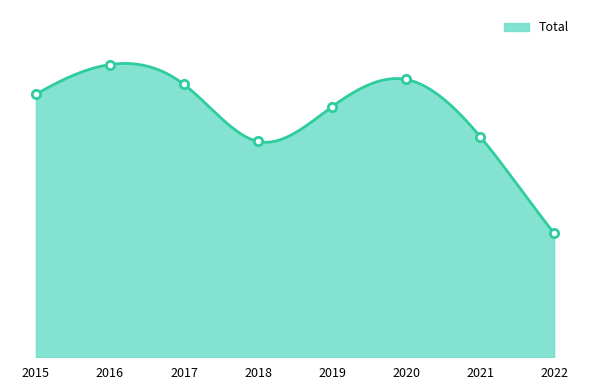

What is the change in value from 2018 to 2021?

+2